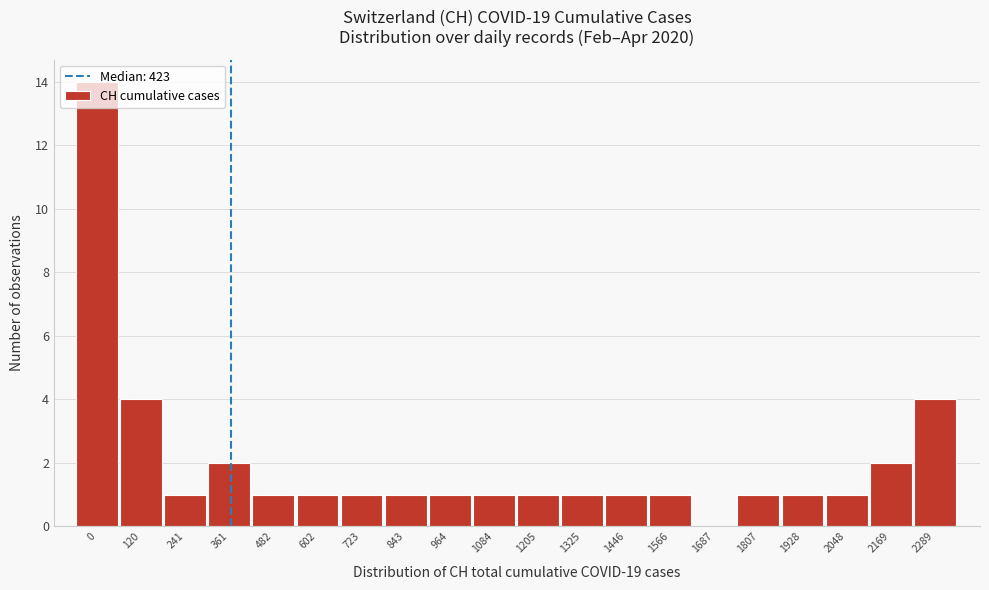

What is the sum of all values?

40